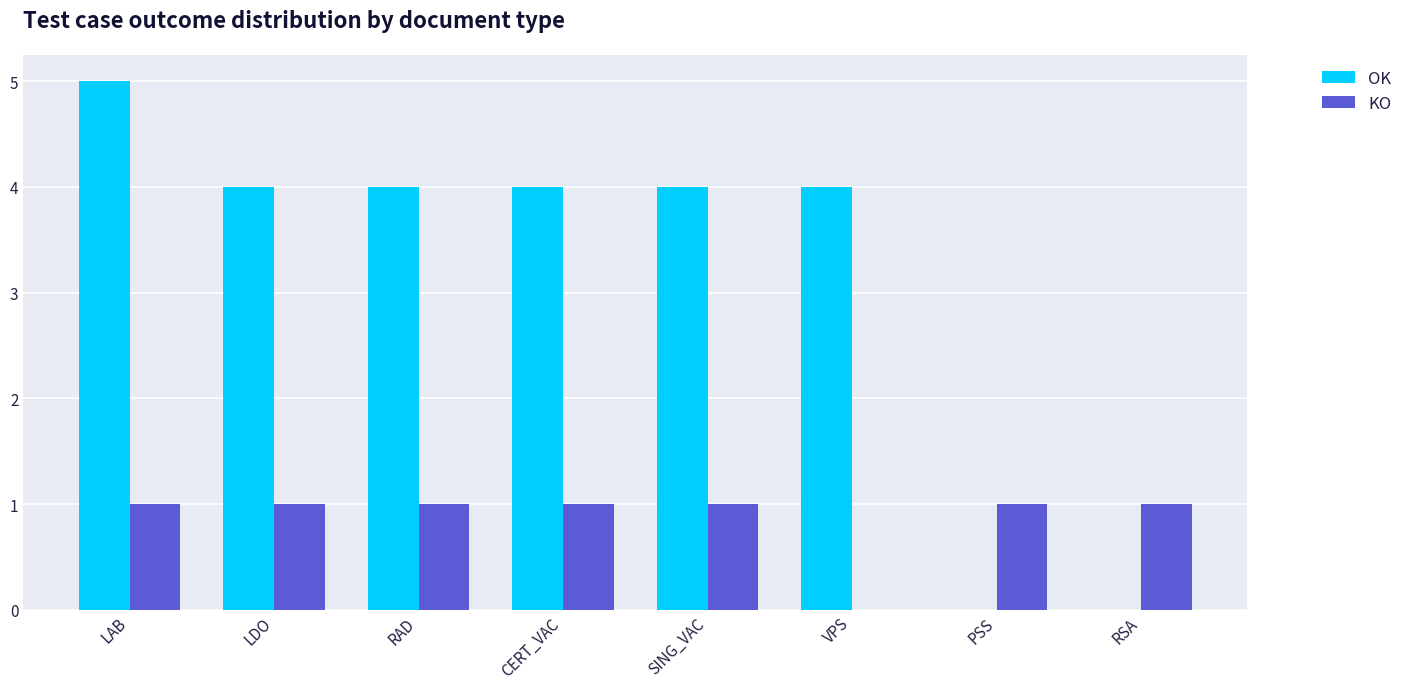

What is the maximum value for OK?

5